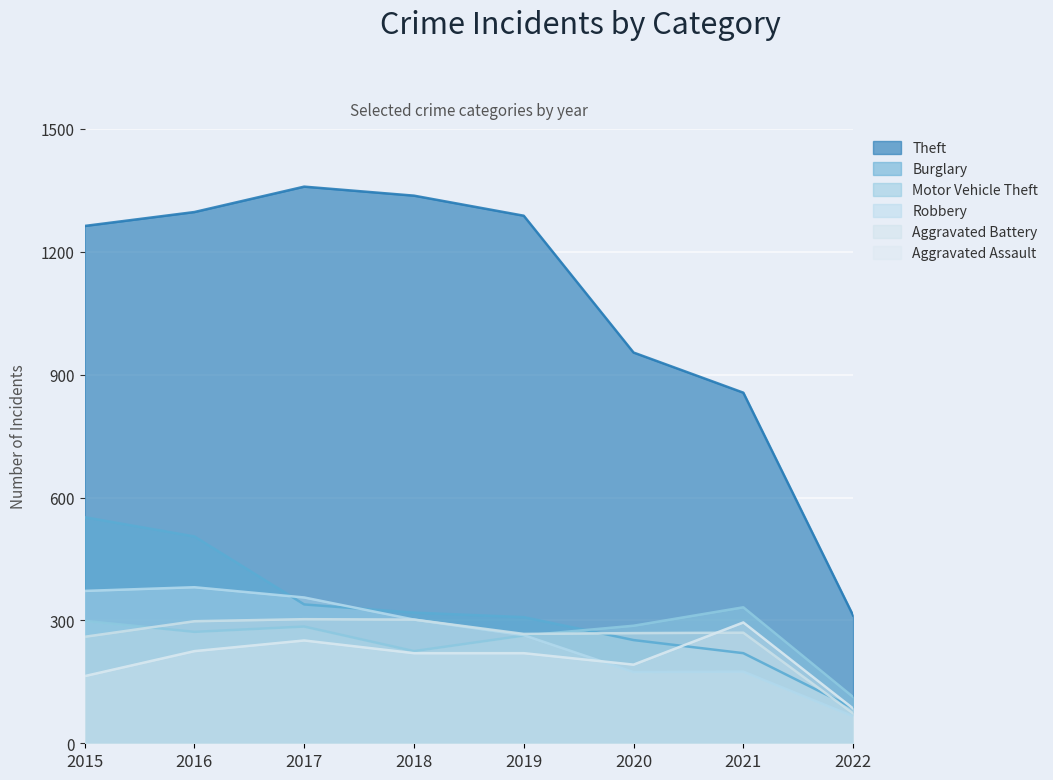

What is the value of the Theft point at the 1st from the left?

1263